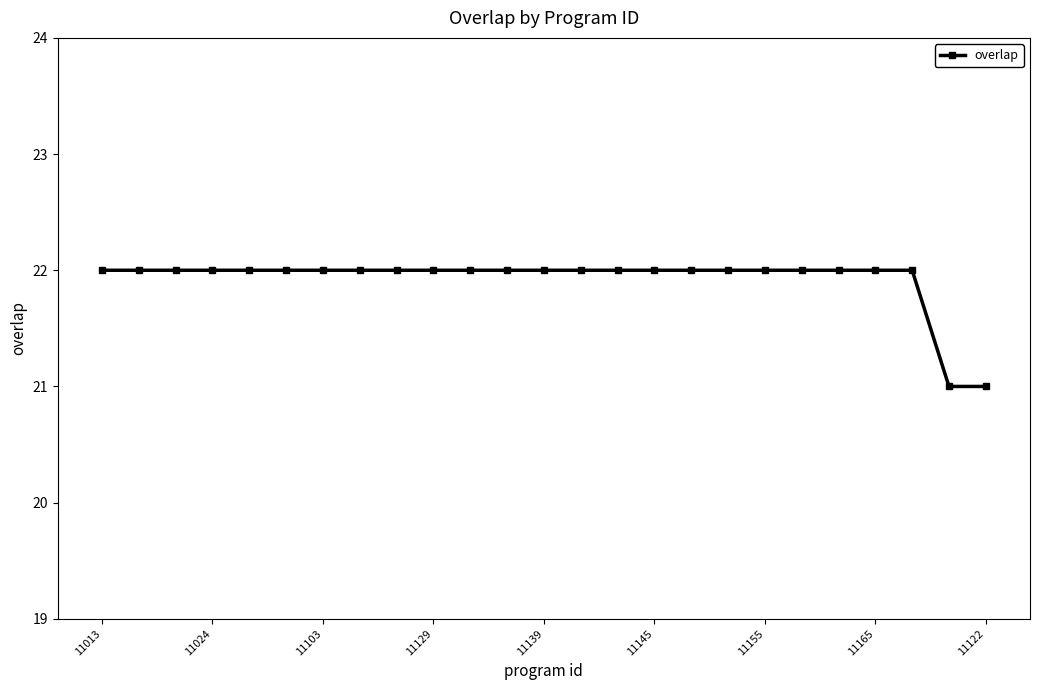

What is the value of the 24th point from the left?

21